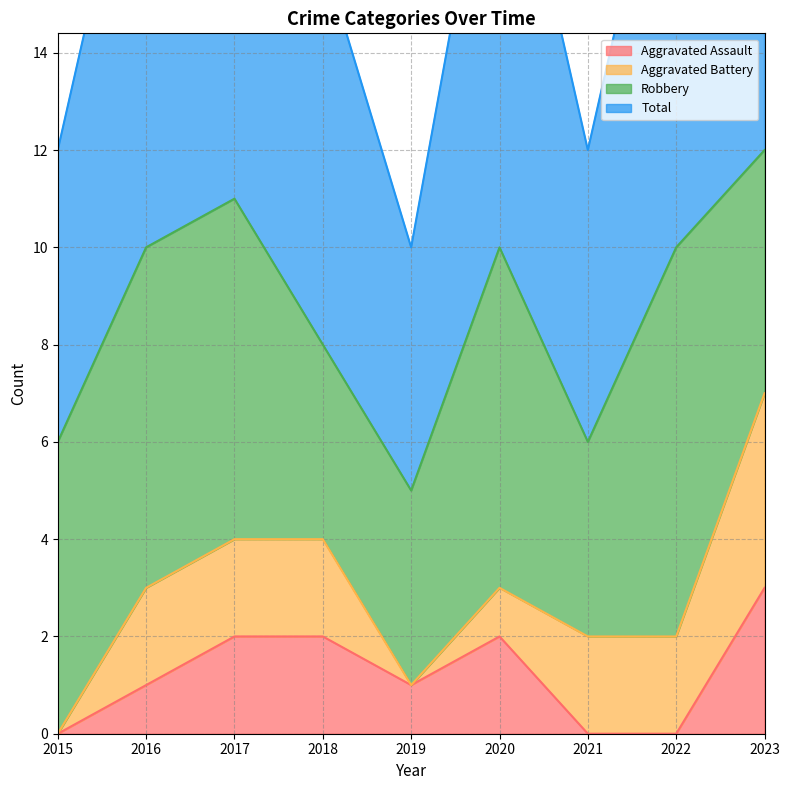

What is the value of the Total point at the 4th from the left?

8